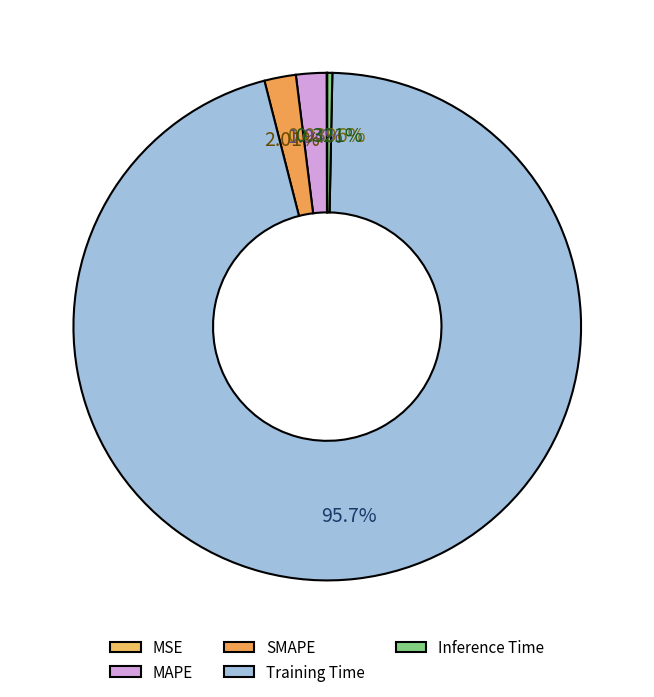

Which category accounts for the majority?

Training Time